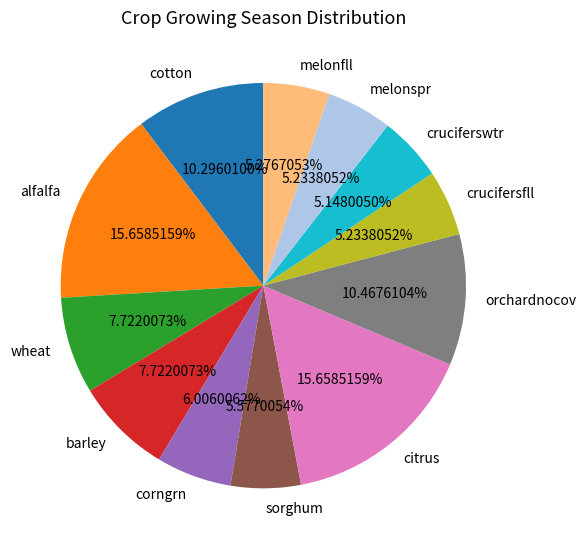

Is there a majority slice in this chart?

No